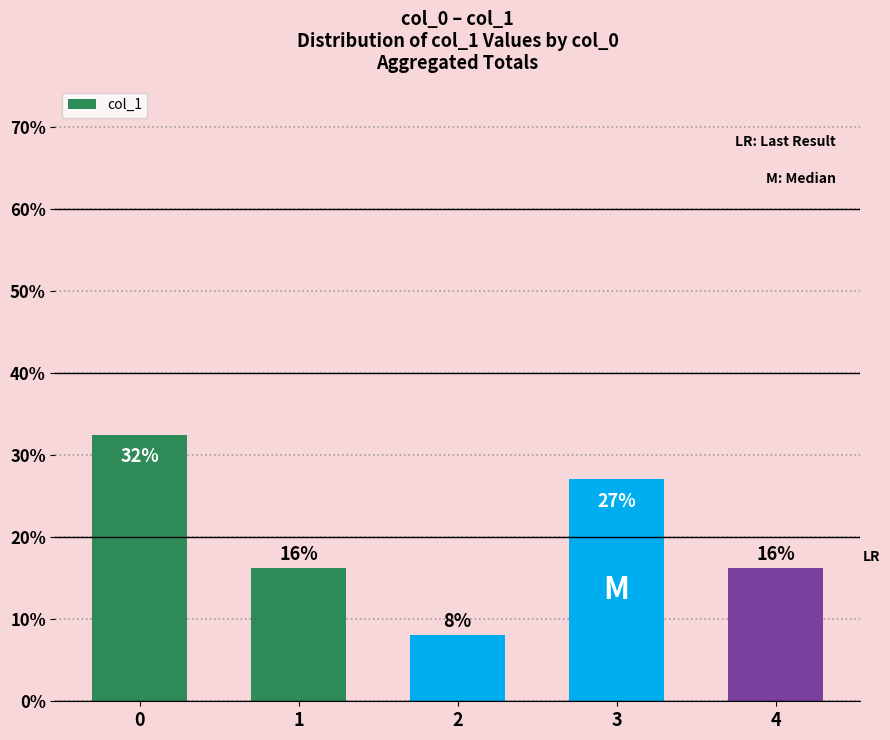

How many bars are there in total?

5